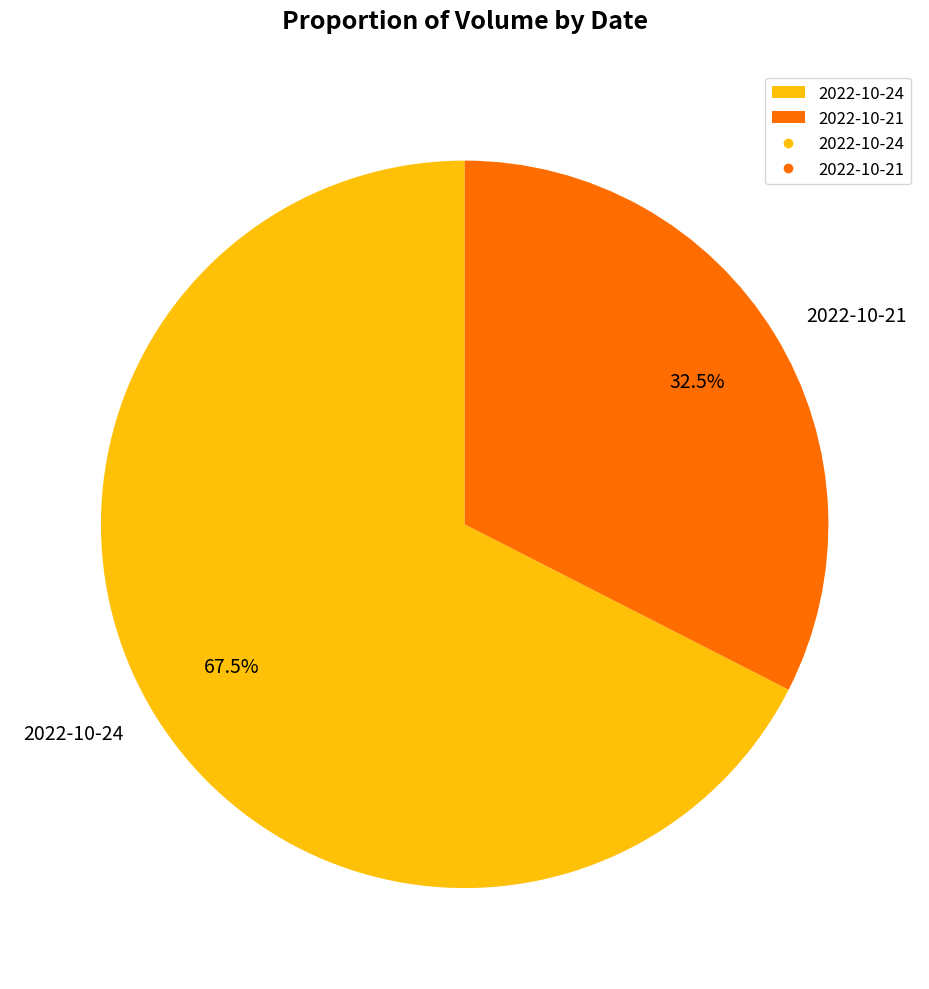

Is it true that 2022-10-21 is 42% of the pie?

False